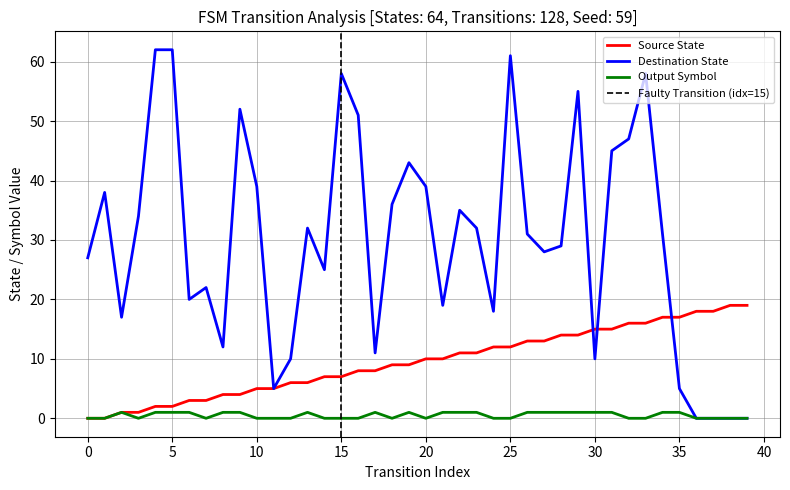

Rank the series at 32 from lowest to highest value.

output_symbol, source_state, destination_state